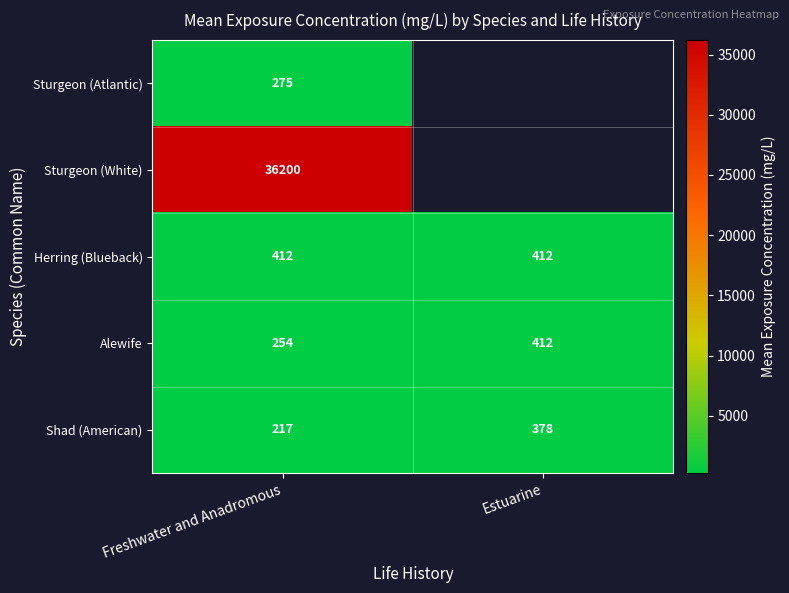

Is the value of Alewife at Estuarine greater than the value of Sturgeon (Atlantic) at Freshwater and Anadromous?

Yes